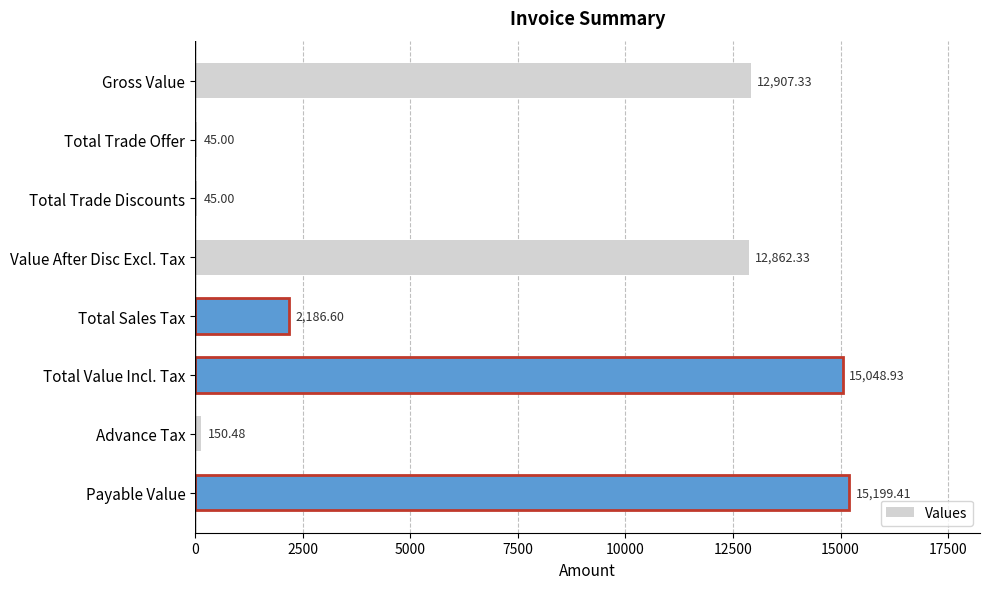

What is the sum of the values at Total Trade Offer and Gross Value?

12952.3